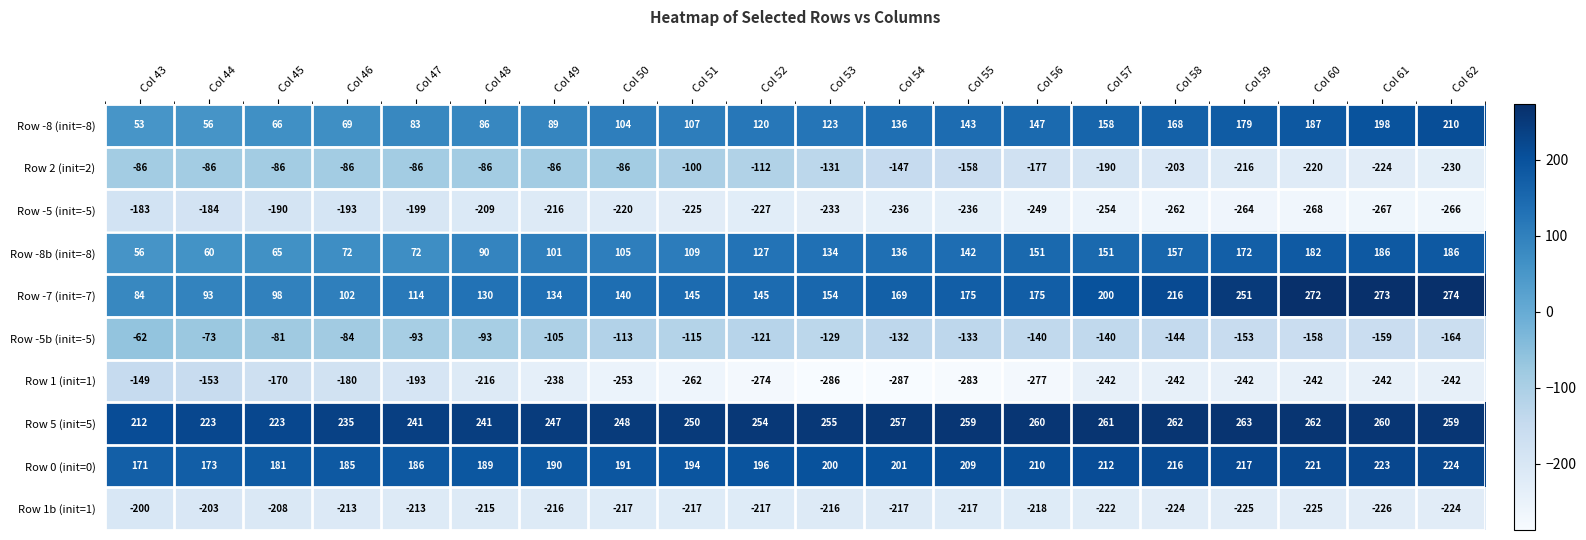

Which series changed the most between Col 60 and Col 61?

Row -8 (init=-8)